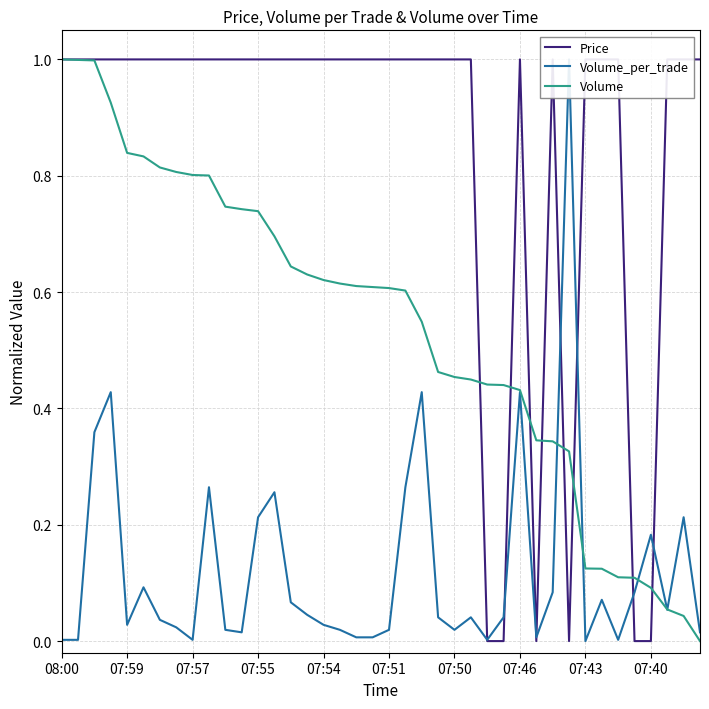

What is the sum of all Price values?

34.0